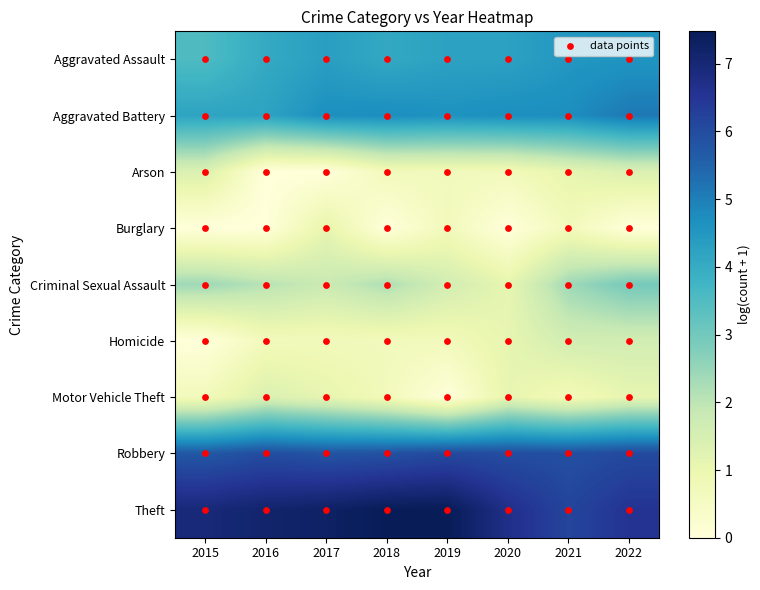

At which category is the sum across all series the highest?

2022